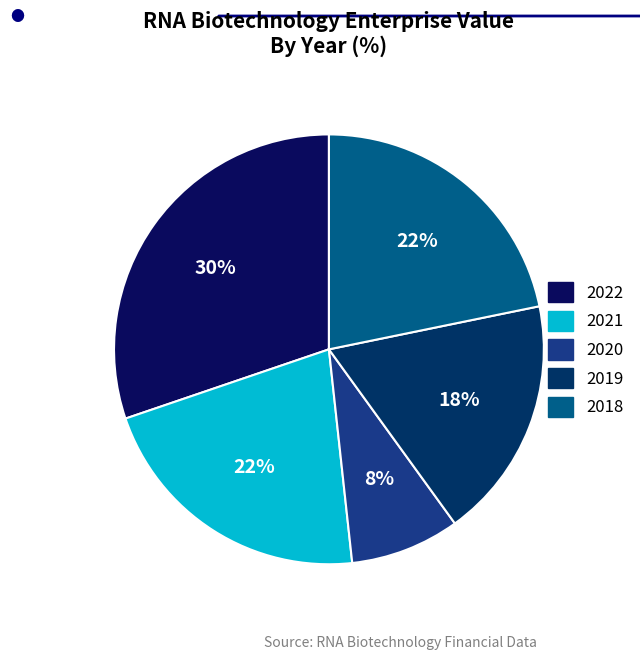

Count the number of slices in the pie.

5